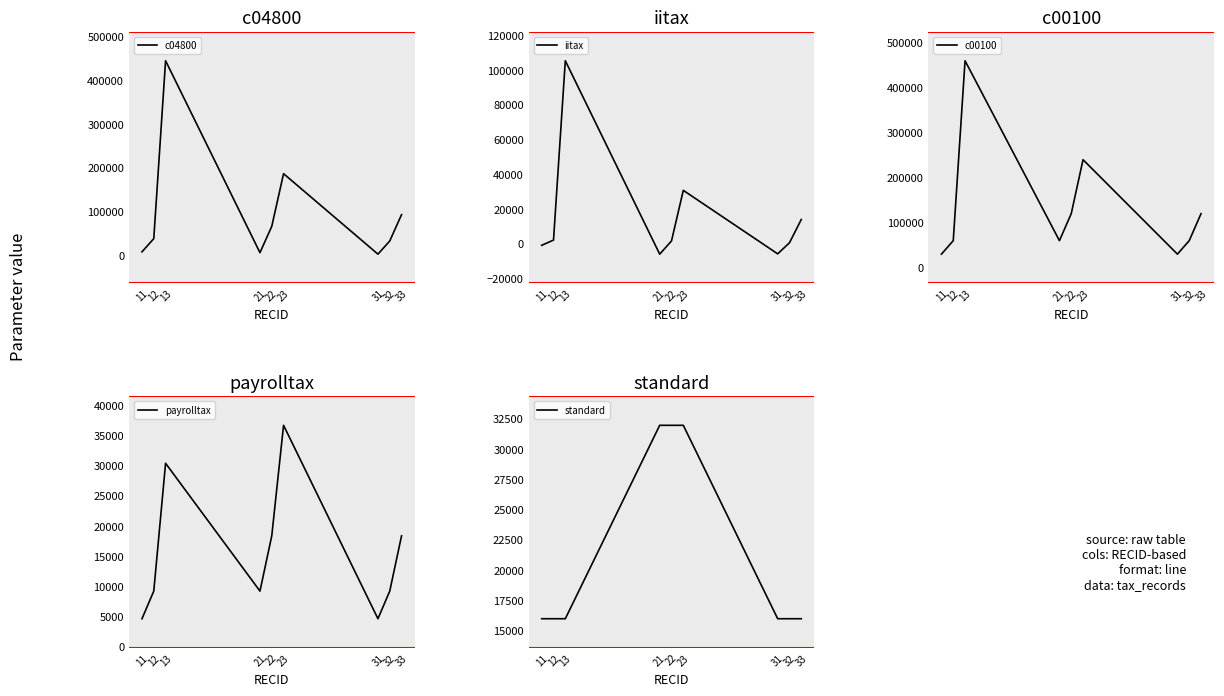

Which series changed the most between 31 and 33?

c04800